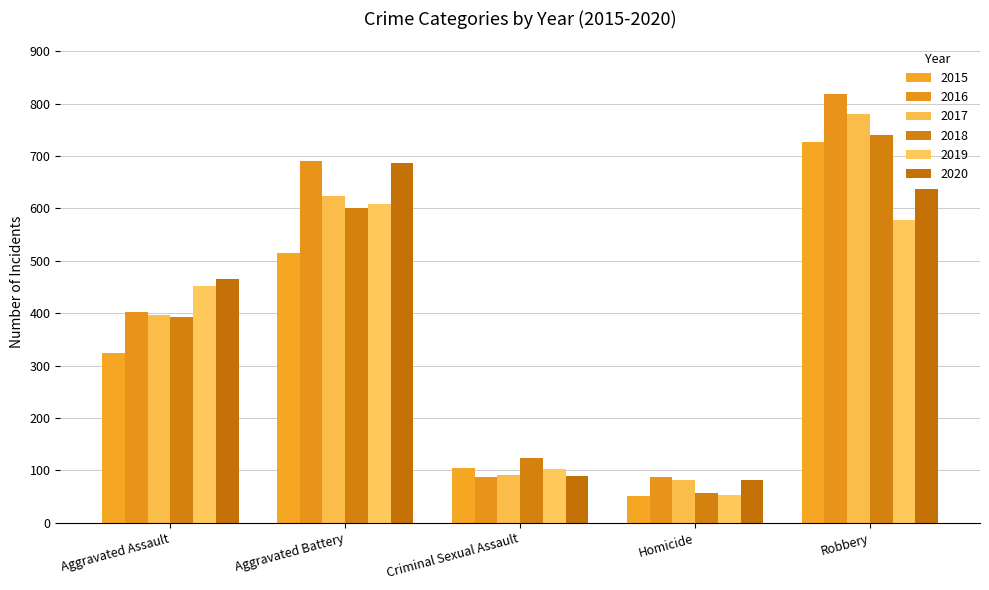

Is it true that 2017 equals 91 at Criminal Sexual Assault?

True